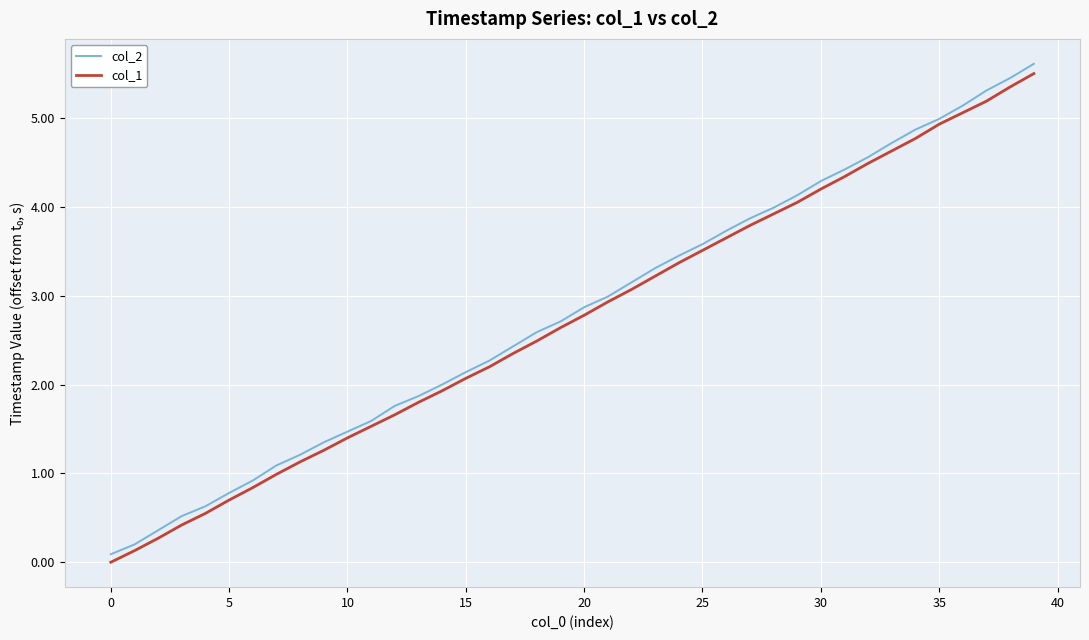

Which series has the largest range (max minus min)?

col_2